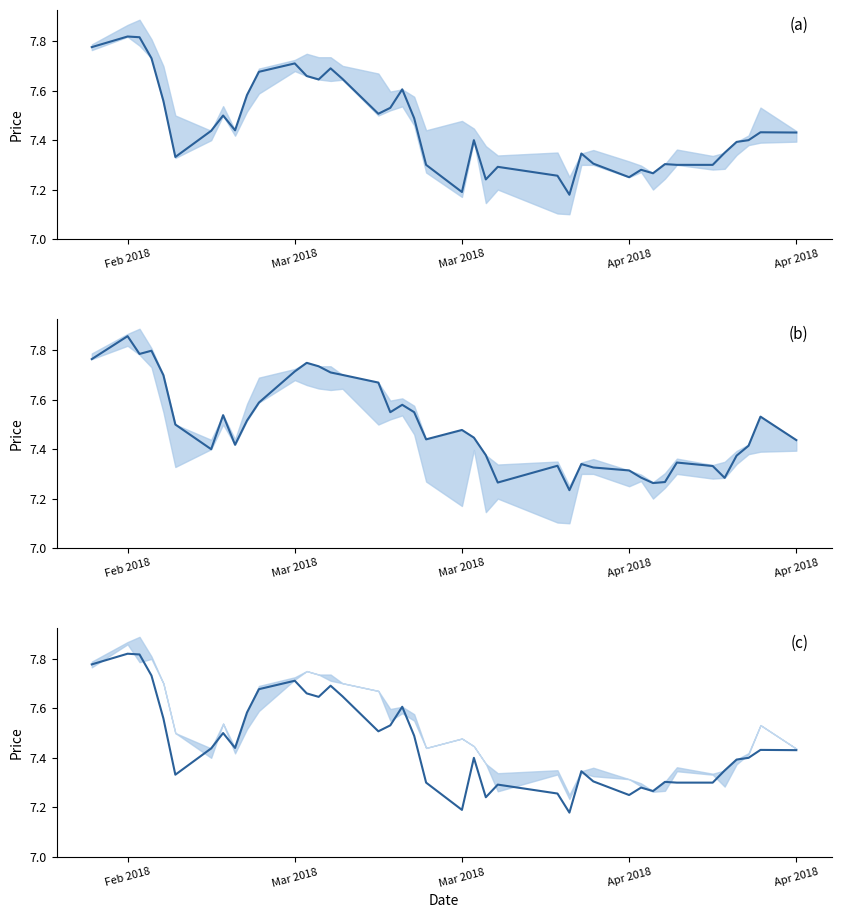

Does the chart display data point markers on the line(s)?

No